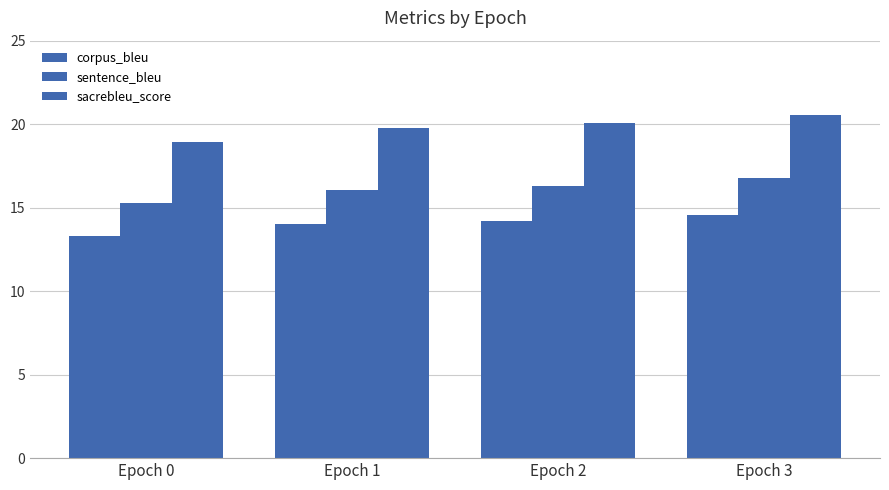

Which has a higher value, Epoch 3 or Epoch 0?

Epoch 3